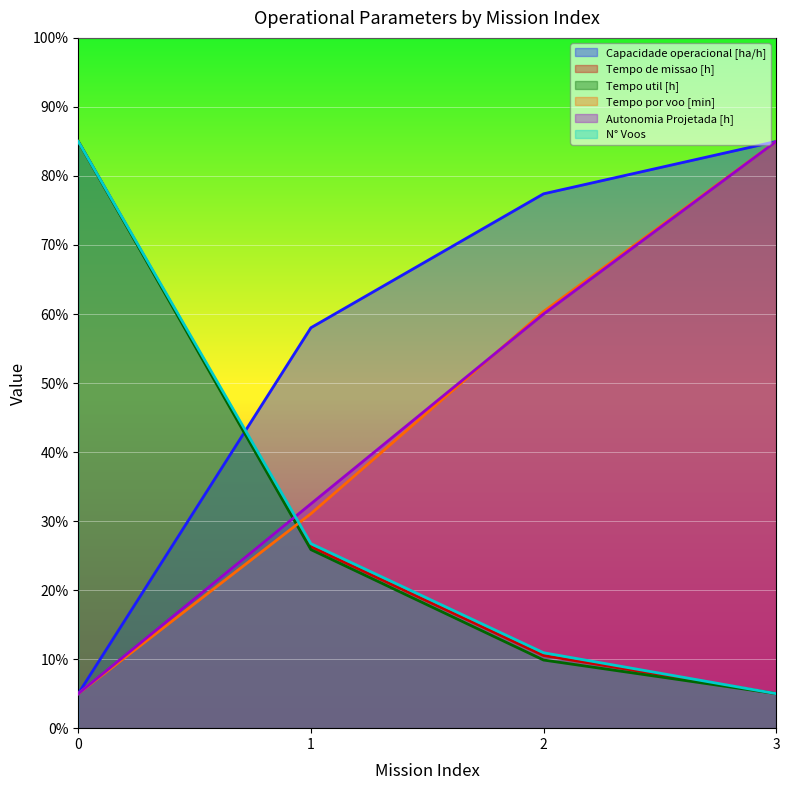

Which series has the largest total across all categories?

Capacidade operacional [ha/h]